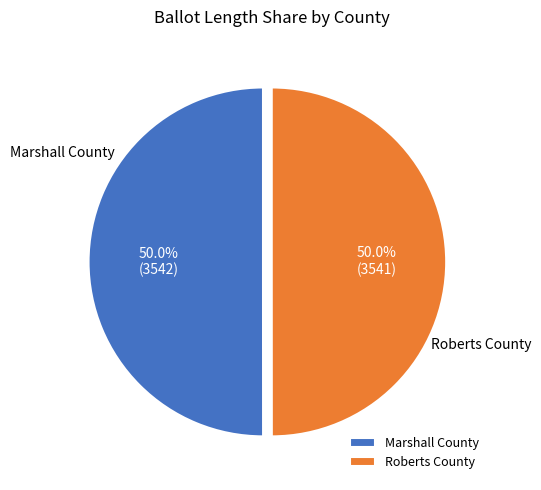

What is the ratio of the value at Marshall County to the value at Roberts County?

1.0